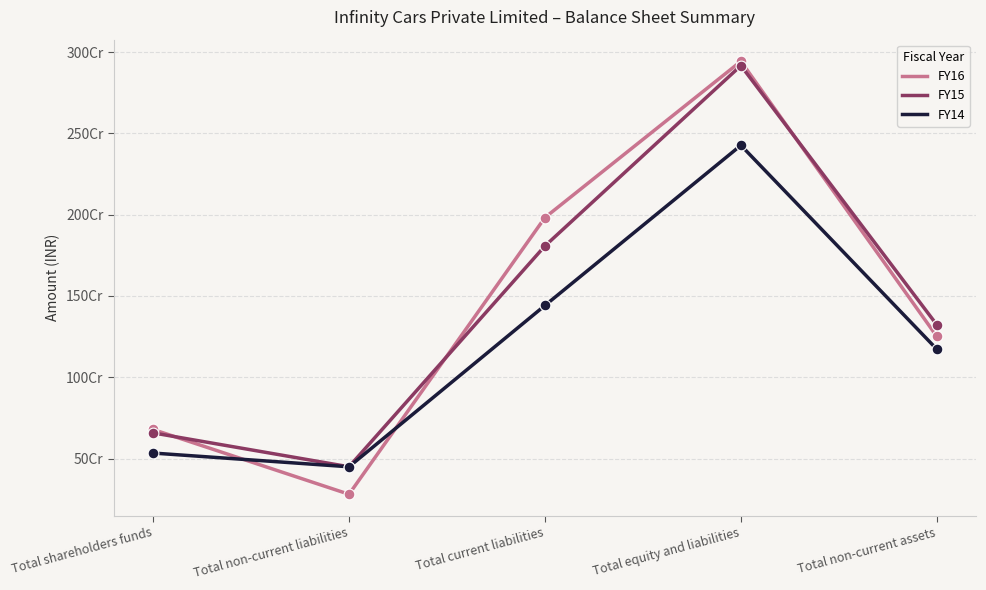

What are all the series names shown in the legend?

FY16, FY15, FY14